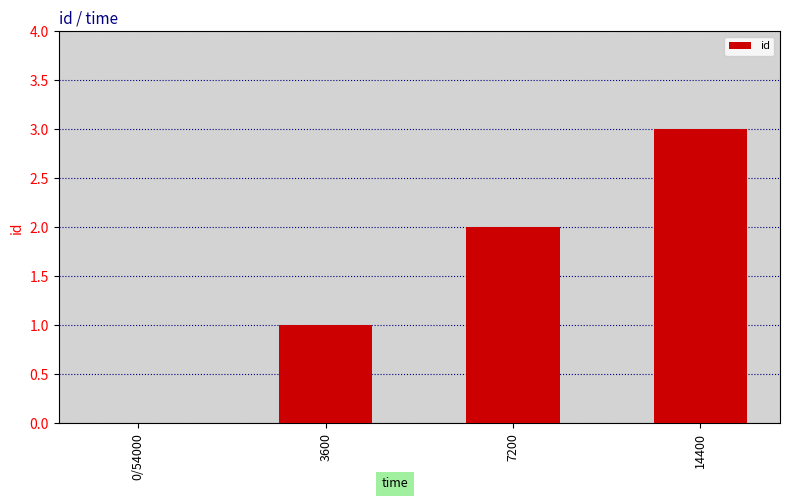

Which has a higher value, 14400 or 3600?

14400